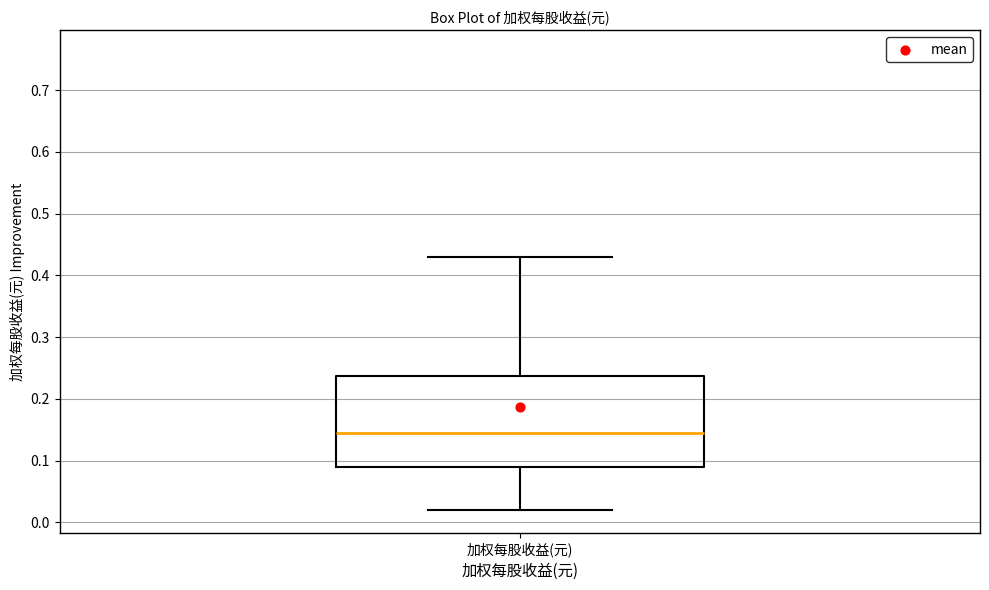

Transcribe this box plot: give where the median line is, the range the box spans, and where the two whiskers end, as read against the y-axis. The values are not printed on the chart, so give them approximately, as read against the axis.

median 0.15, box 0.09 to 0.24, whiskers 0.02 to 0.43